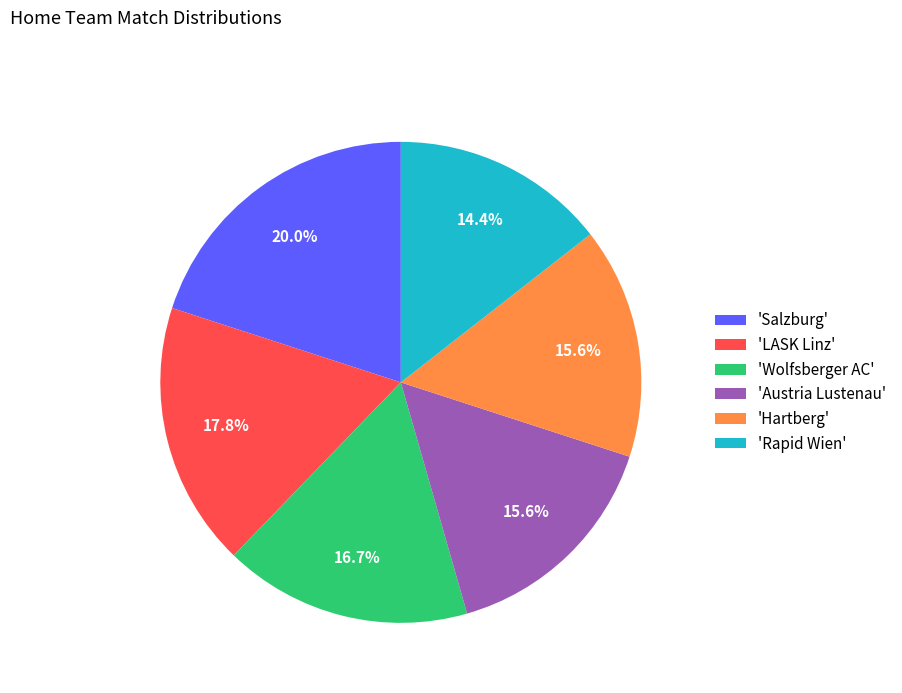

Does 'Austria Lustenau' account for over 50% of the chart?

No